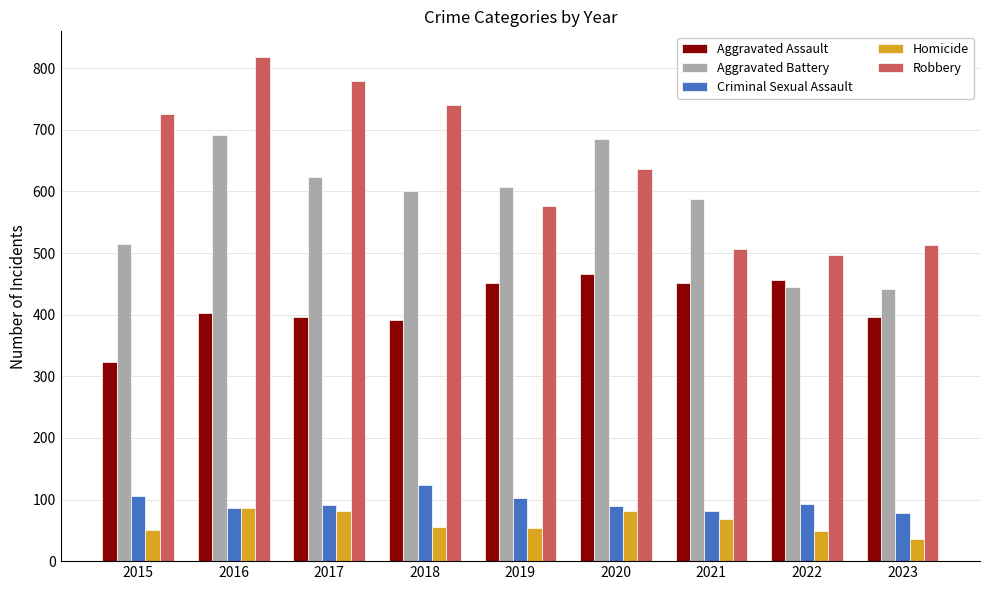

What is the sum of the Robbery values at 2019 and 2015?

1303